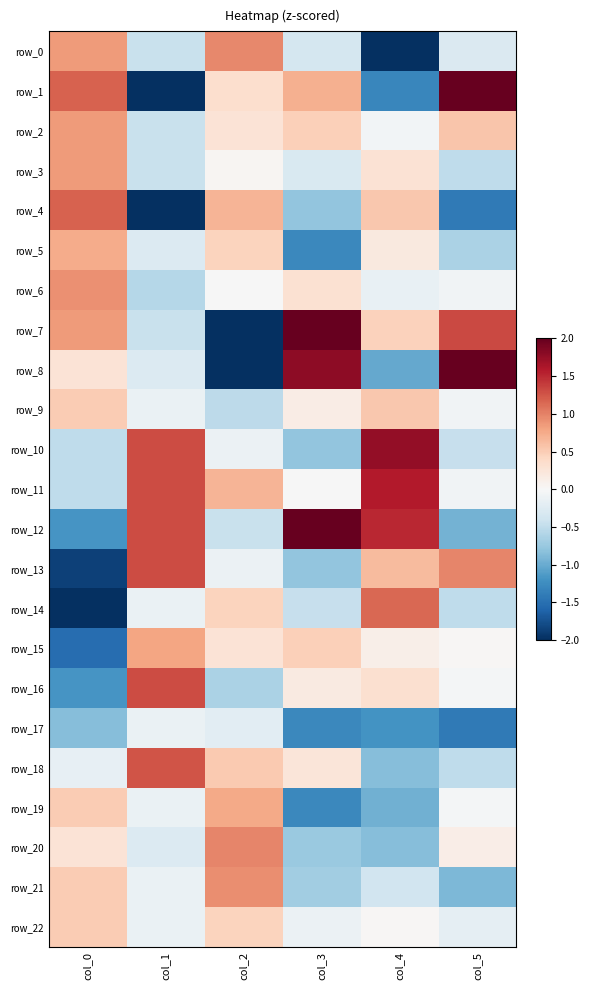

What is the average value of the row_6 series?

0.1